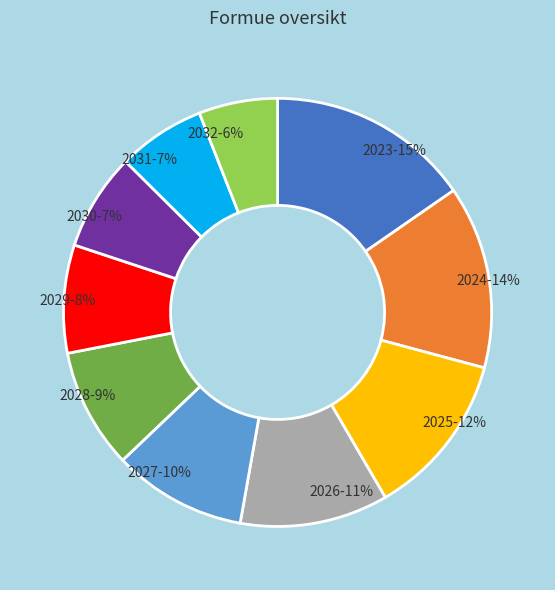

Is it true that 2025 is 1% of the pie?

False